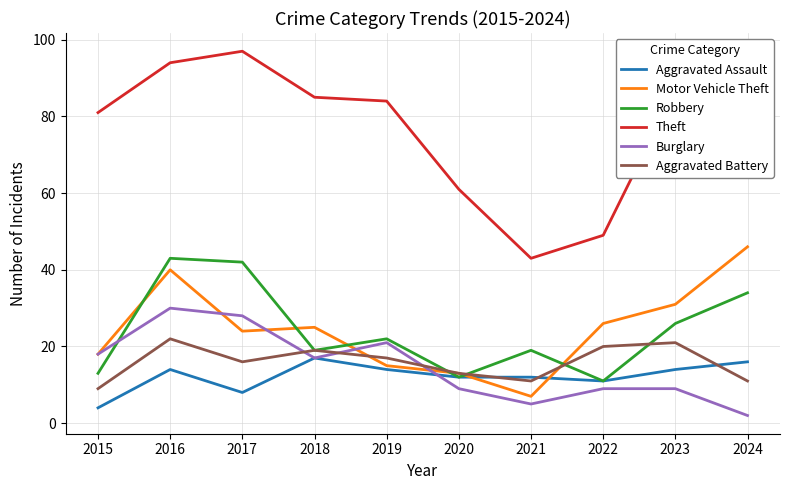

What is the sum of the Motor Vehicle Theft values at 2020 and 2017?

37